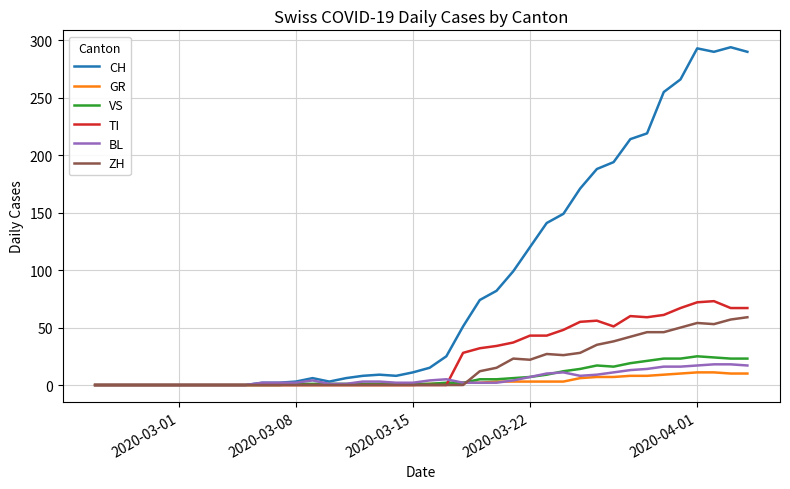

Which series has the largest range (max minus min)?

CH